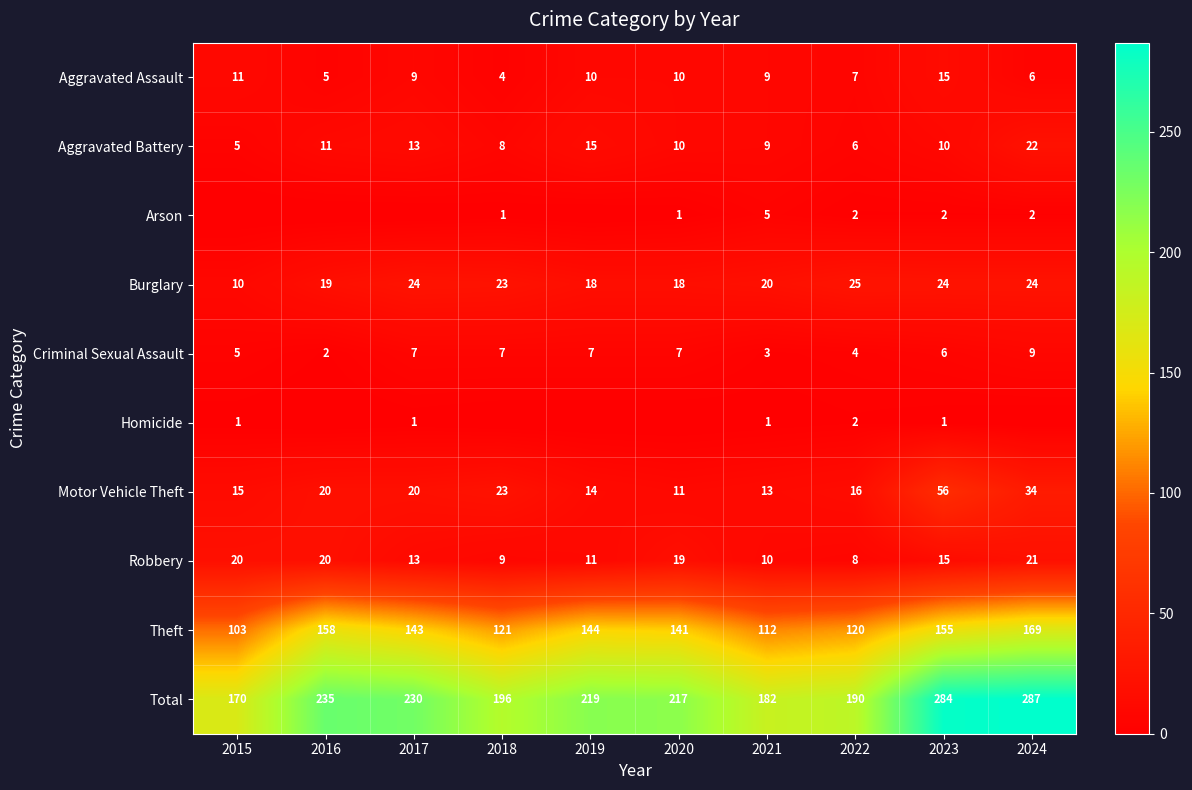

What is the spread (max minus min) of values at 2023?

283